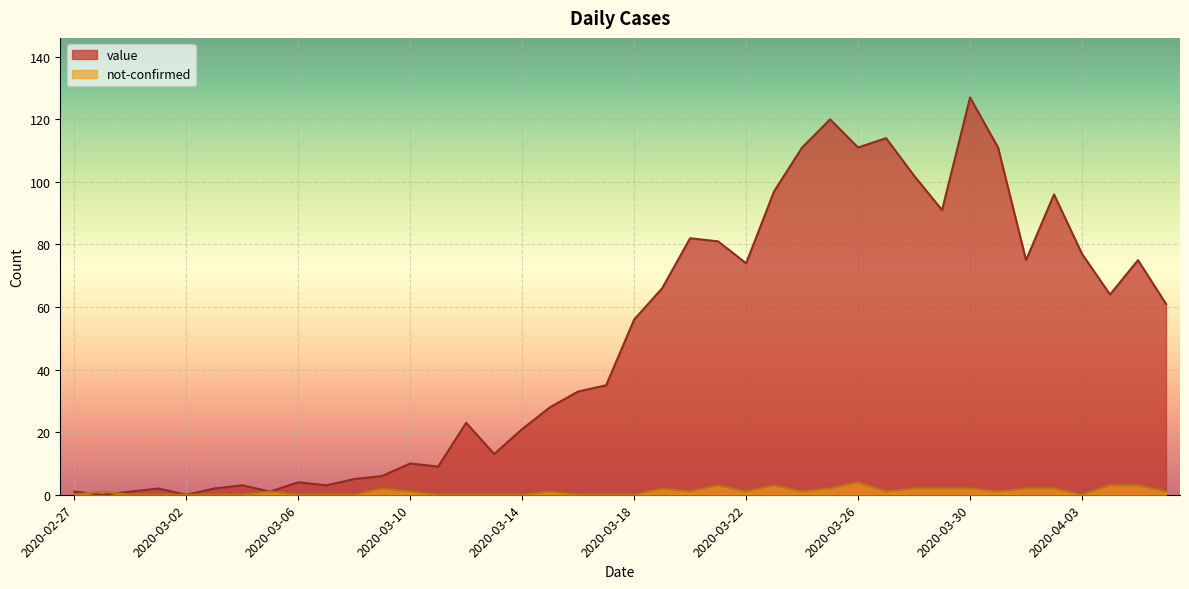

What is the value of the value point at the 23rd from the left?

82